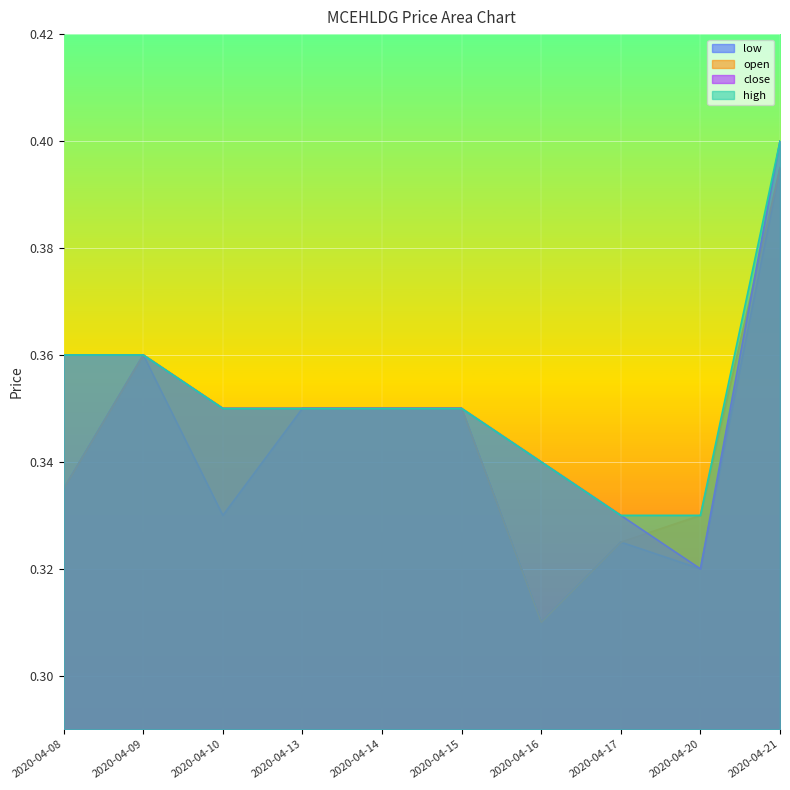

Is it true that open equals 0.2 at 2020-04-08?

False